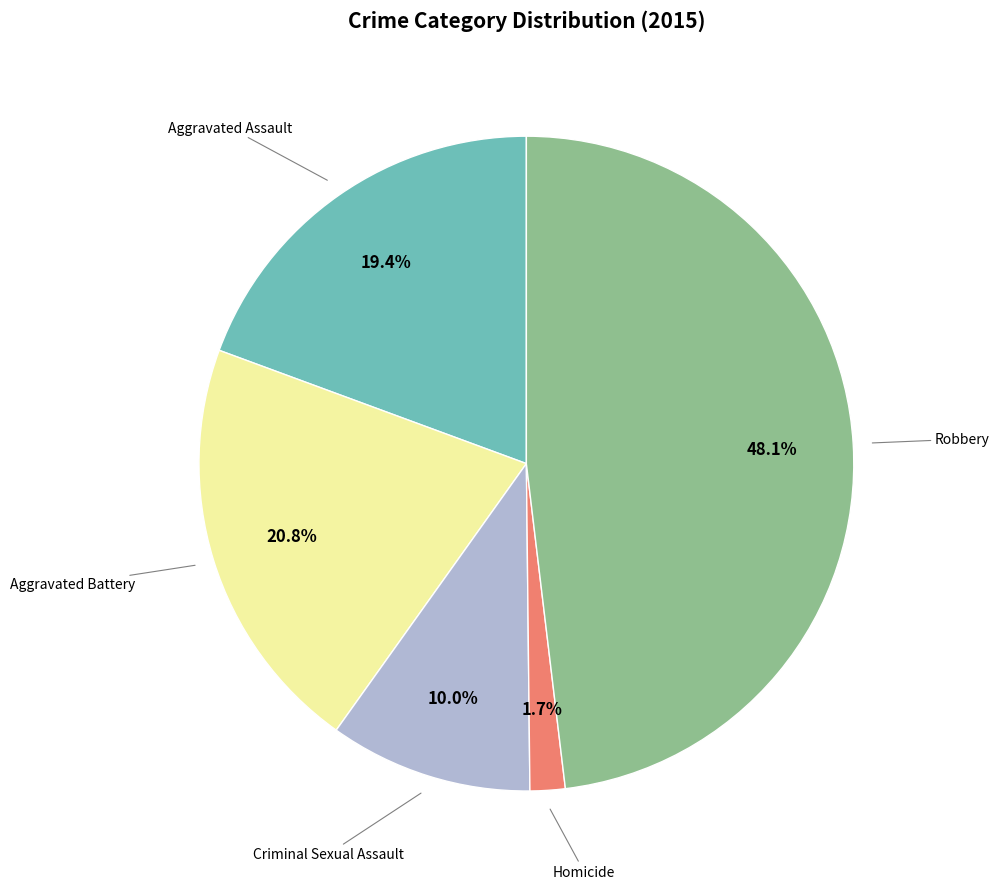

How many segments does this pie chart have?

5